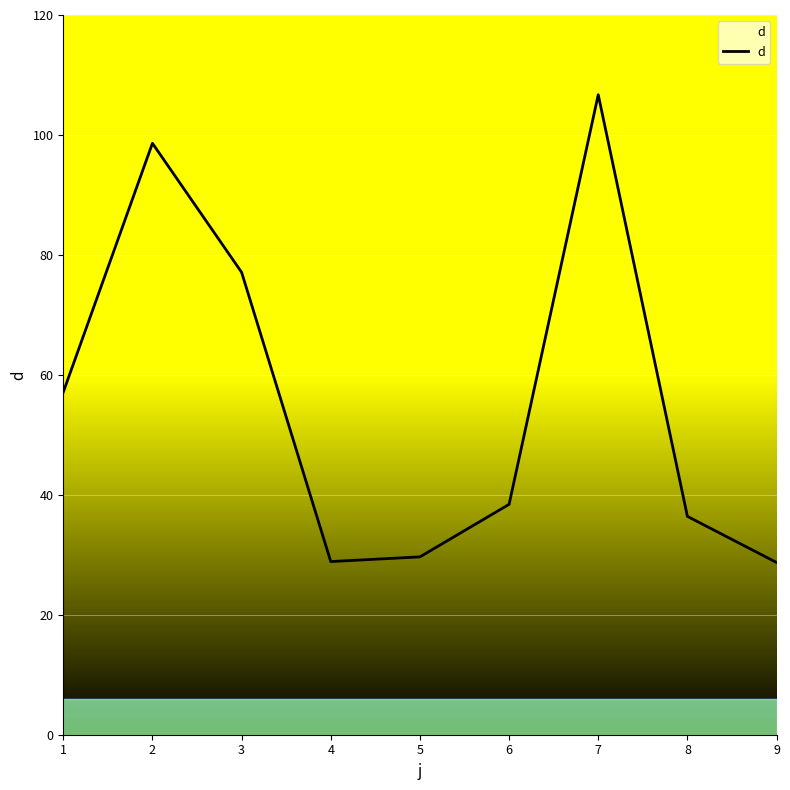

Approximately how many times larger is the value at 3 compared to 8?

2.1